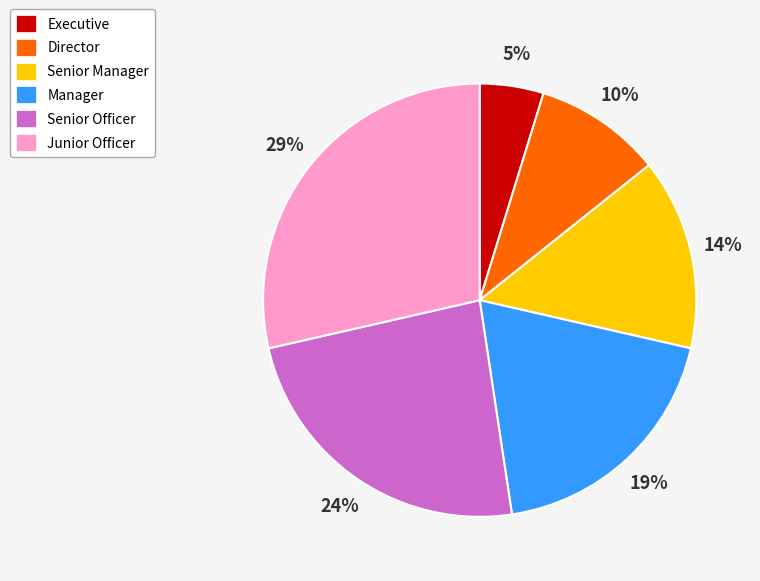

How many slices are in this pie chart?

6